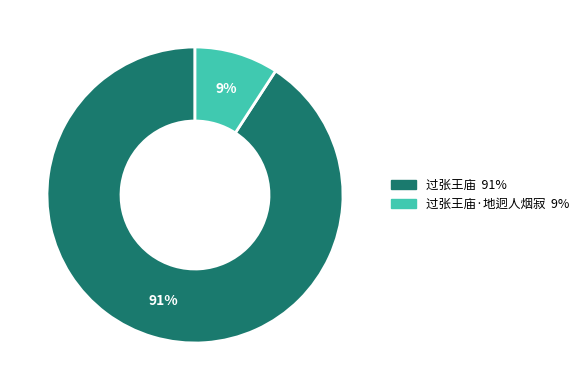

Is there a majority slice in this chart?

Yes